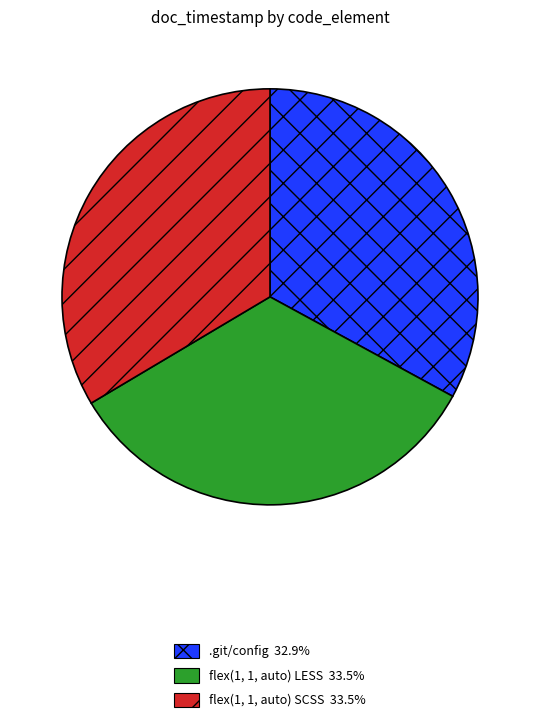

Which slice is the smallest?

.git/config